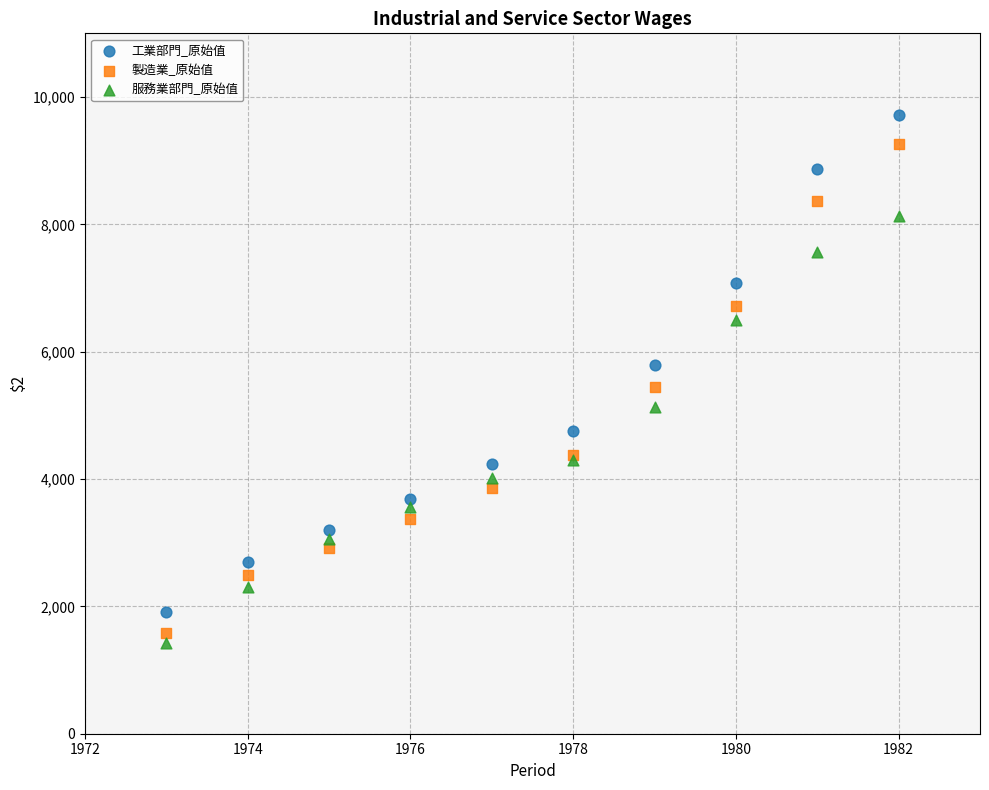

Which series reaches the maximum Y coordinate?

工業部門_原始值